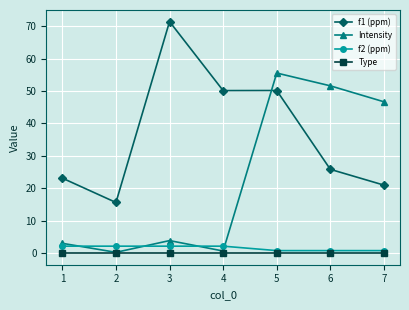

What is the average value of the f1 (ppm) series?

36.7